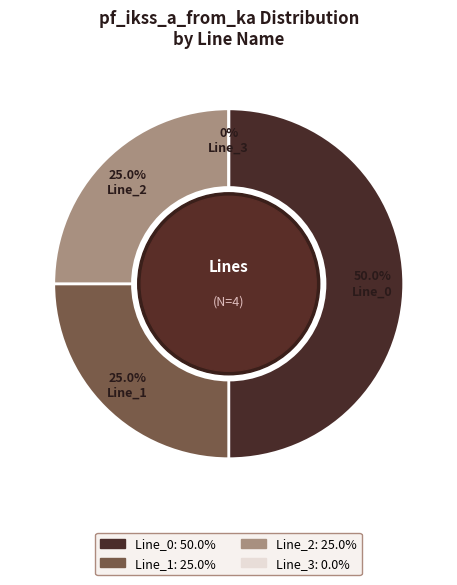

Count the number of slices in the pie.

4